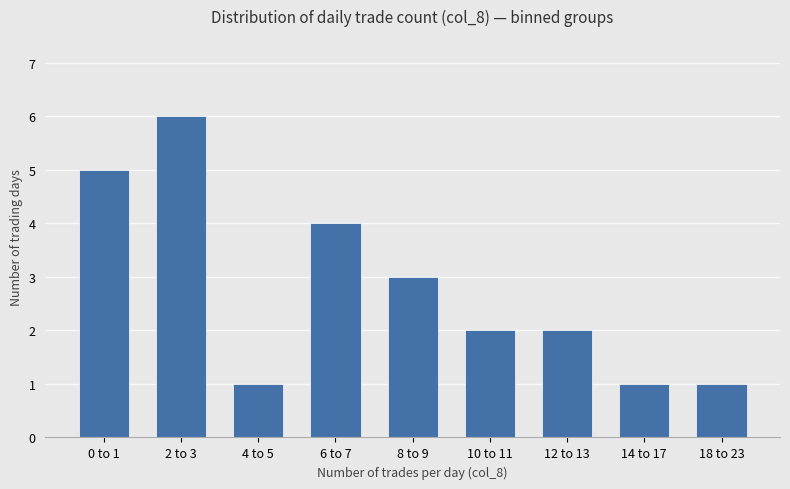

What is the sum of all values?

25